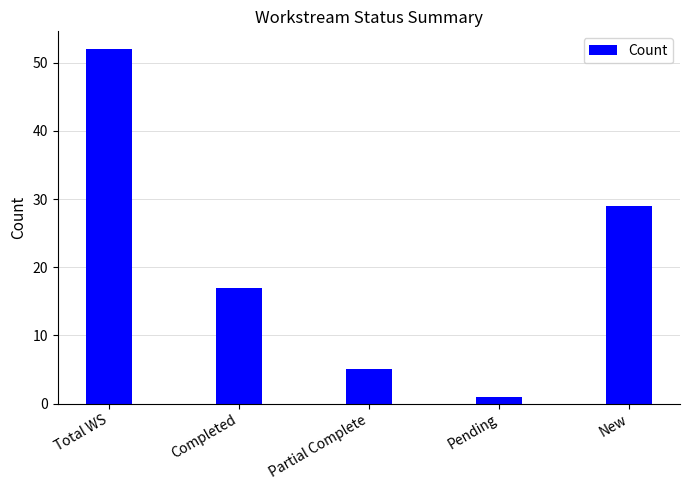

What is the difference between the maximum and minimum values?

51